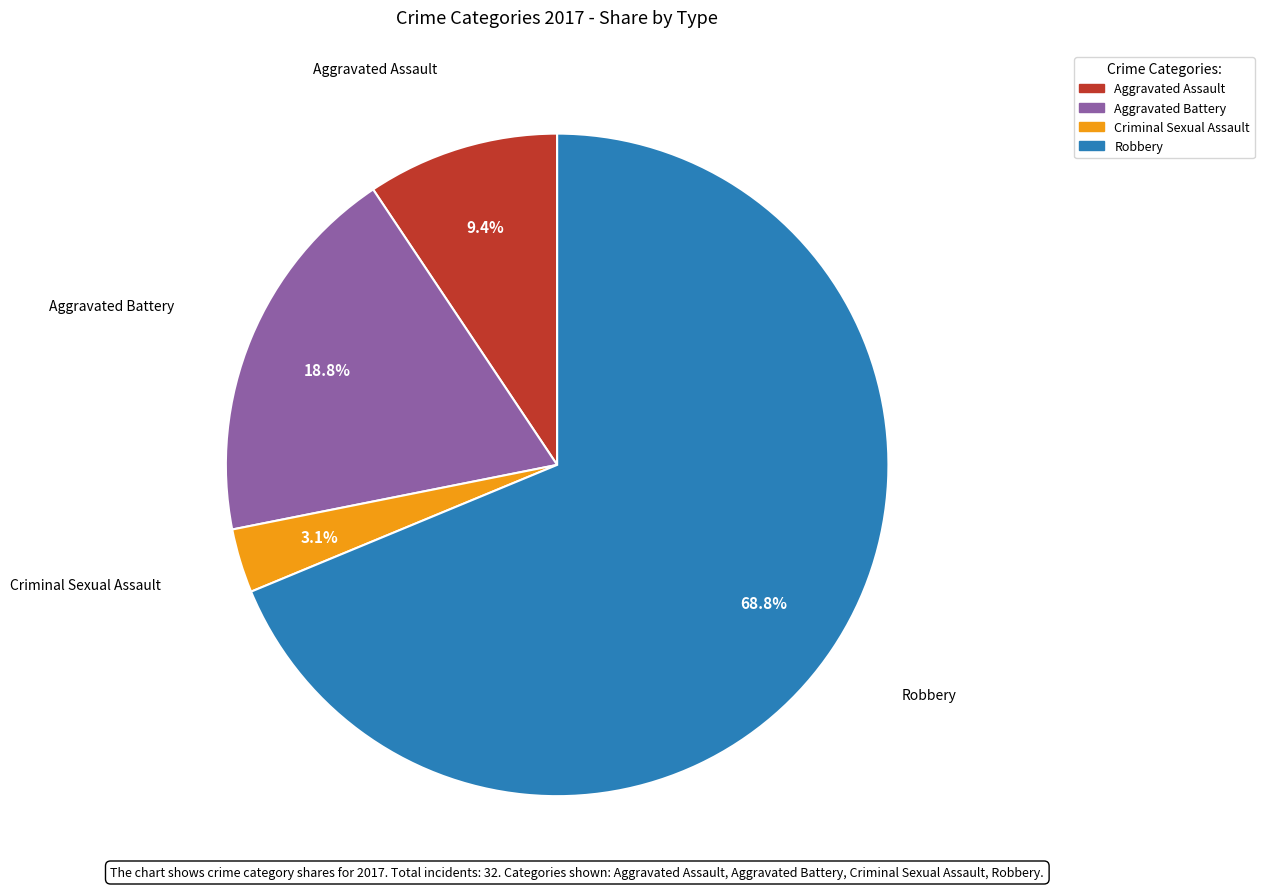

To the nearest percent, what is the difference between the largest and smallest slice percentages?

66%